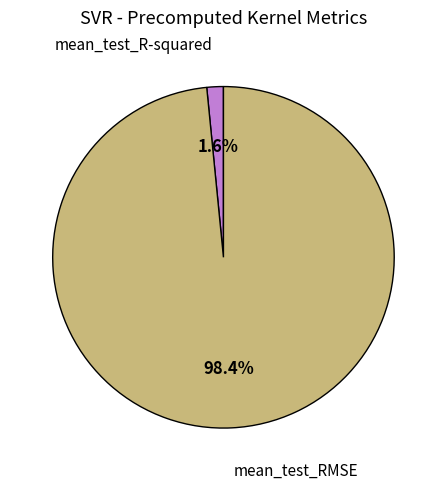

What percentage is NOT represented by mean_test_R-squared?

98.4%